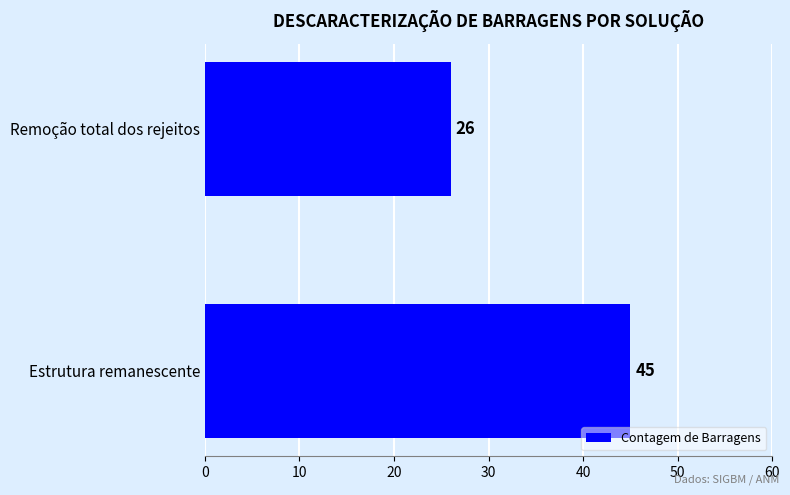

Which has a higher value, Remoção total dos rejeitos or Estrutura remanescente?

Estrutura remanescente